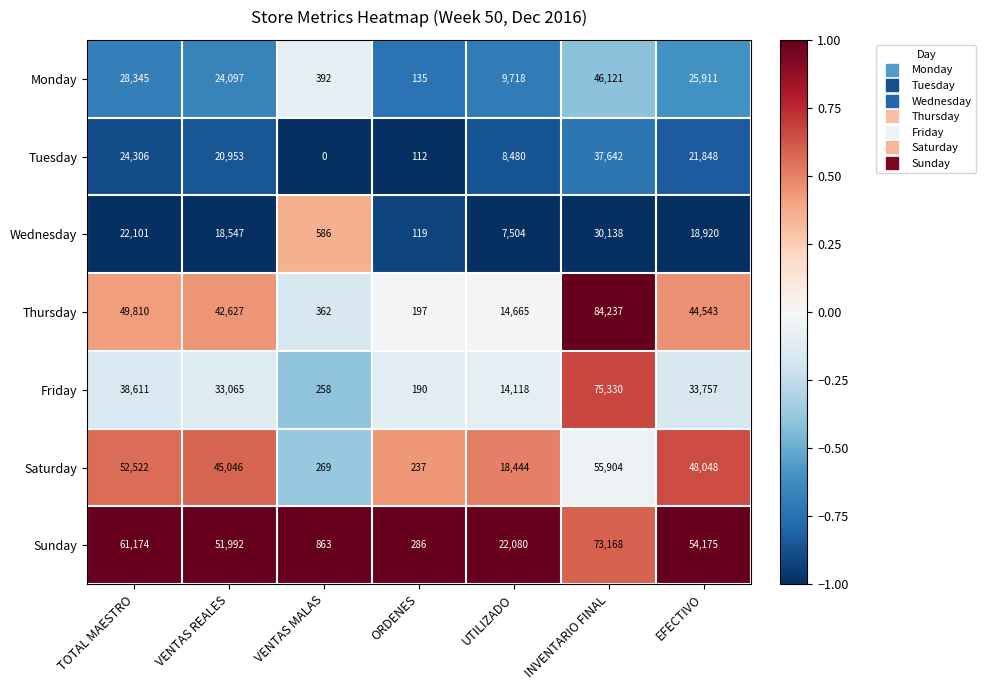

The value of Monday at VENTAS MALAS is 557. True or false?

False